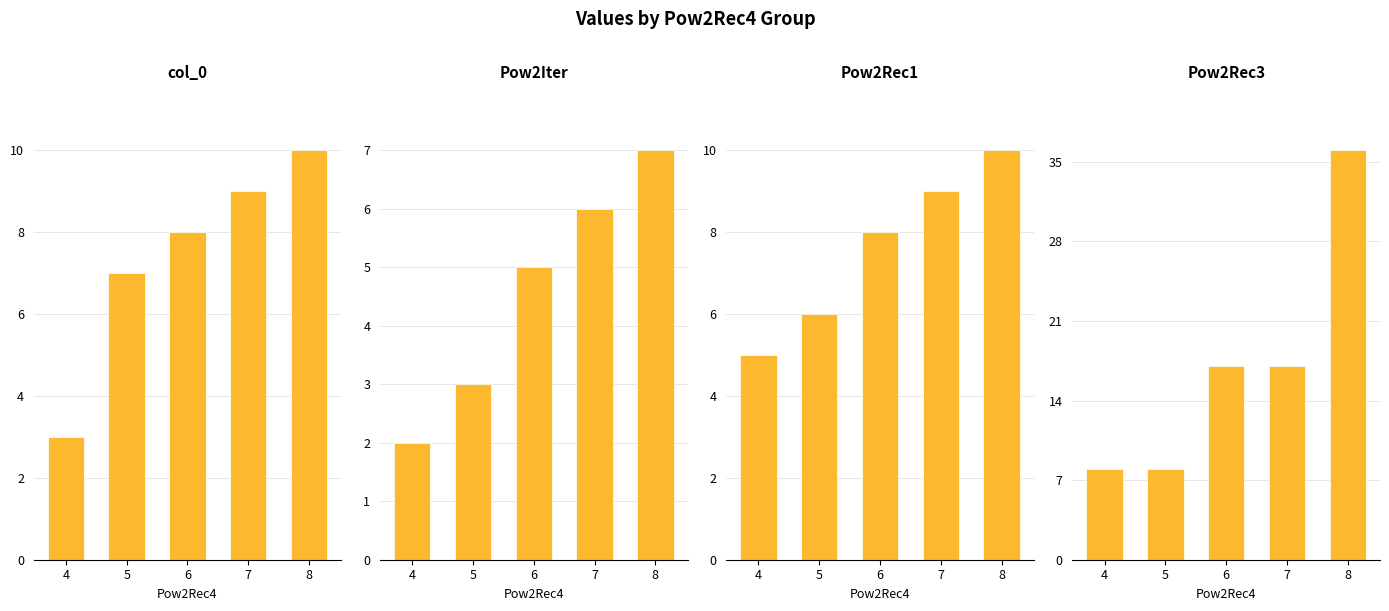

Rank the categories by Pow2Rec1 value from highest to lowest.

8, 7, 6, 5, 4